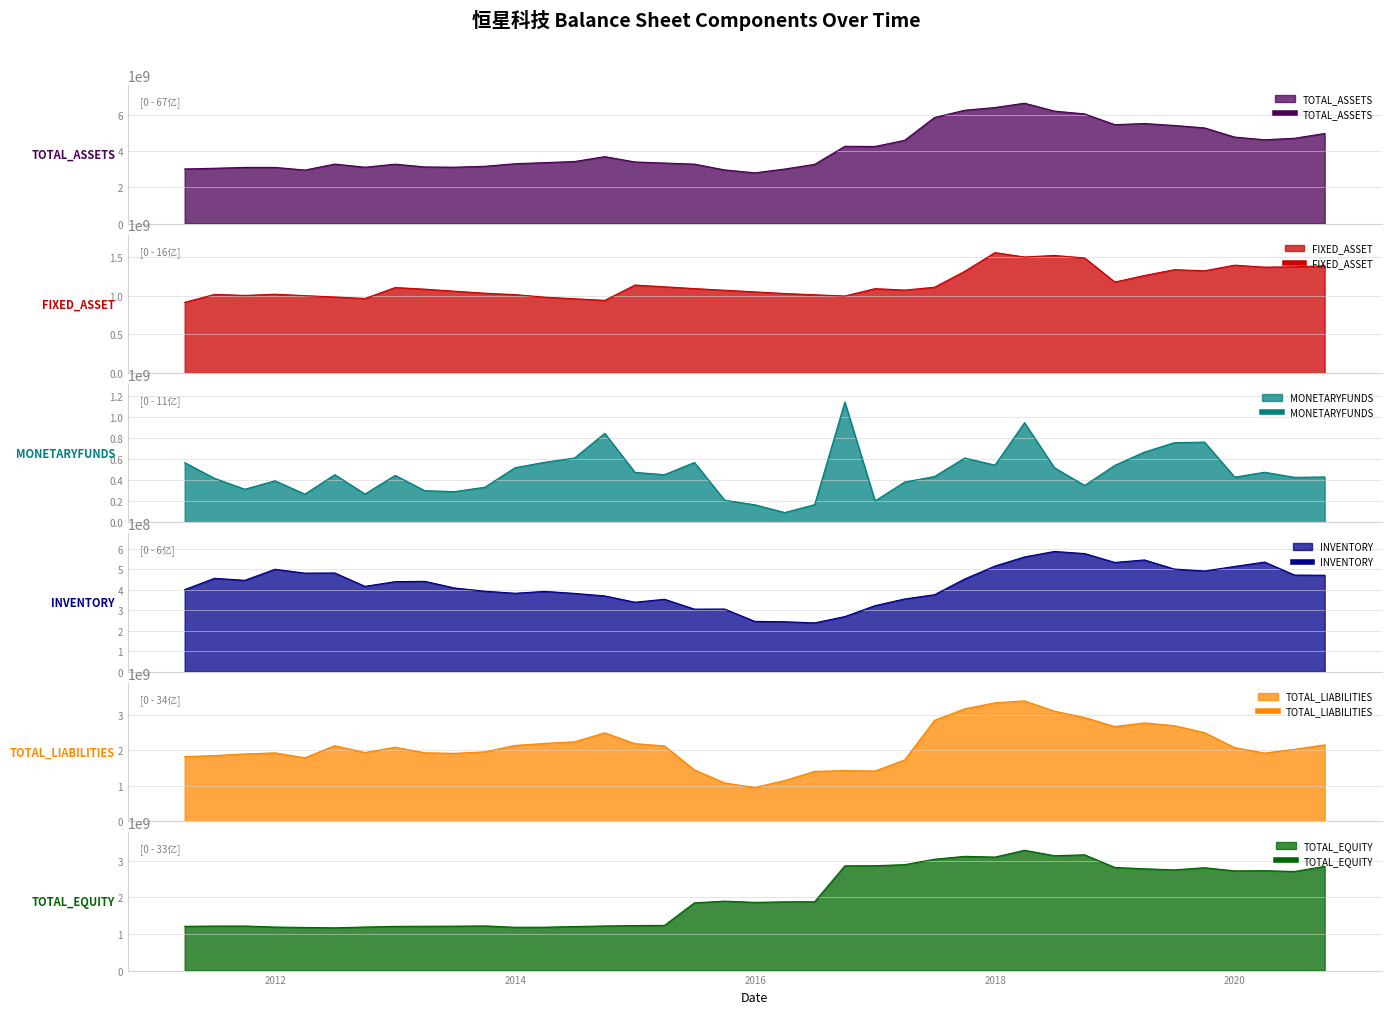

What is the sum of all FIXED_ASSET values?

44999463854.6